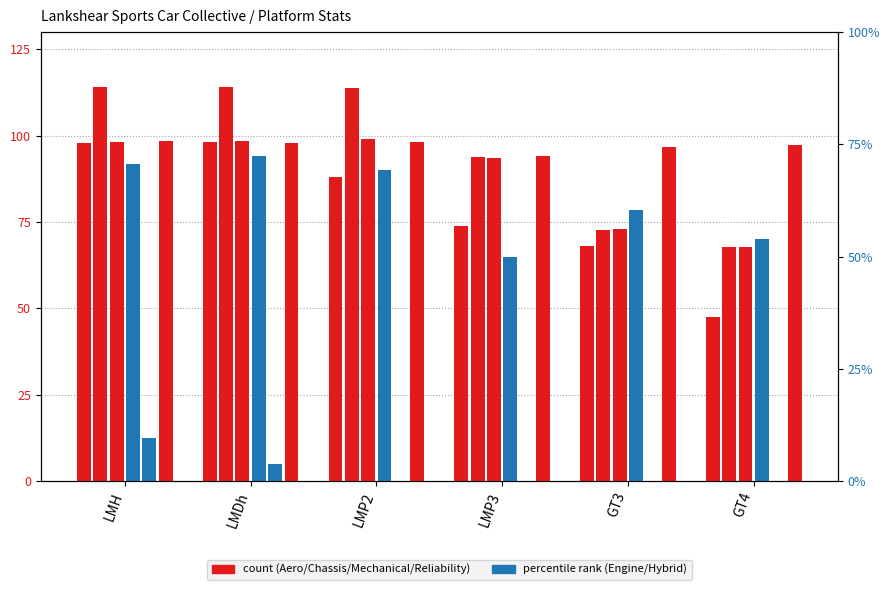

Are the bars grouped side by side (vs. stacked)?

Yes